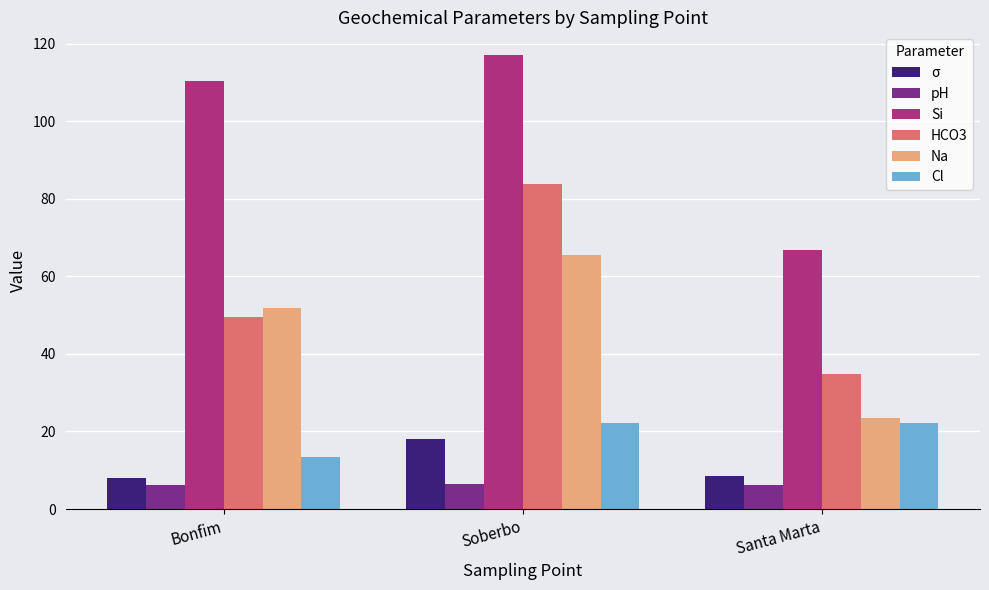

What is the minimum value shown in the chart?

6.2